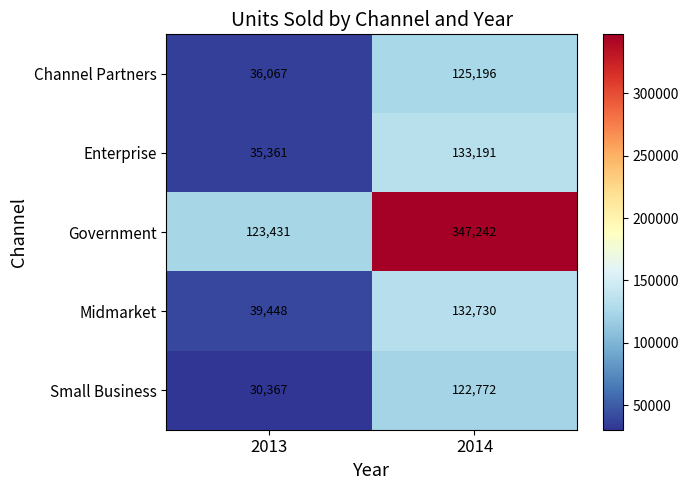

What is the sum of all Channel Partners values?

161263